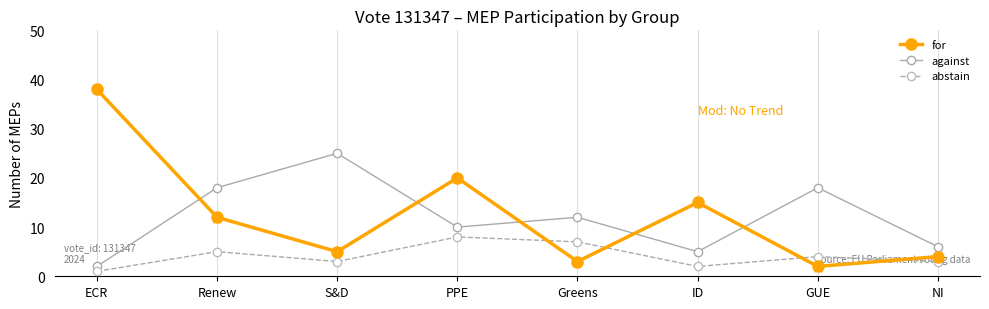

Which series contains the lowest Y value?

abstain